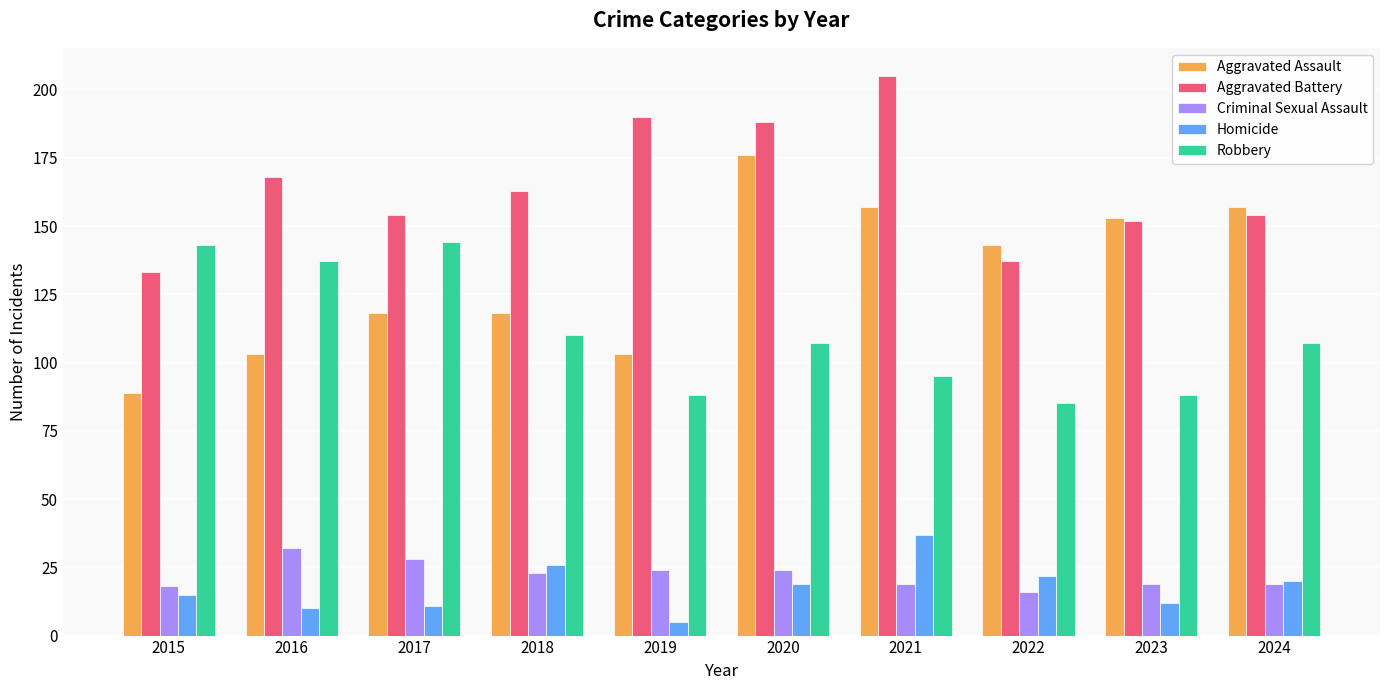

What is the value of the Aggravated Battery bar at the 9th from the left?

152